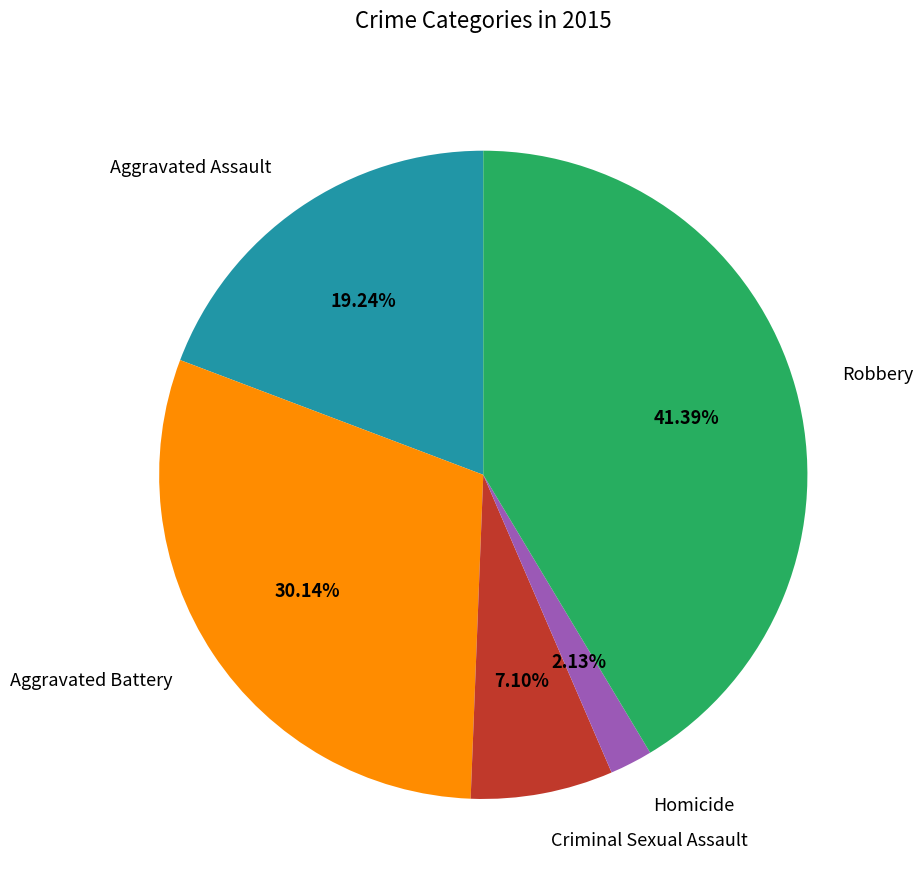

How many segments does this pie chart have?

5